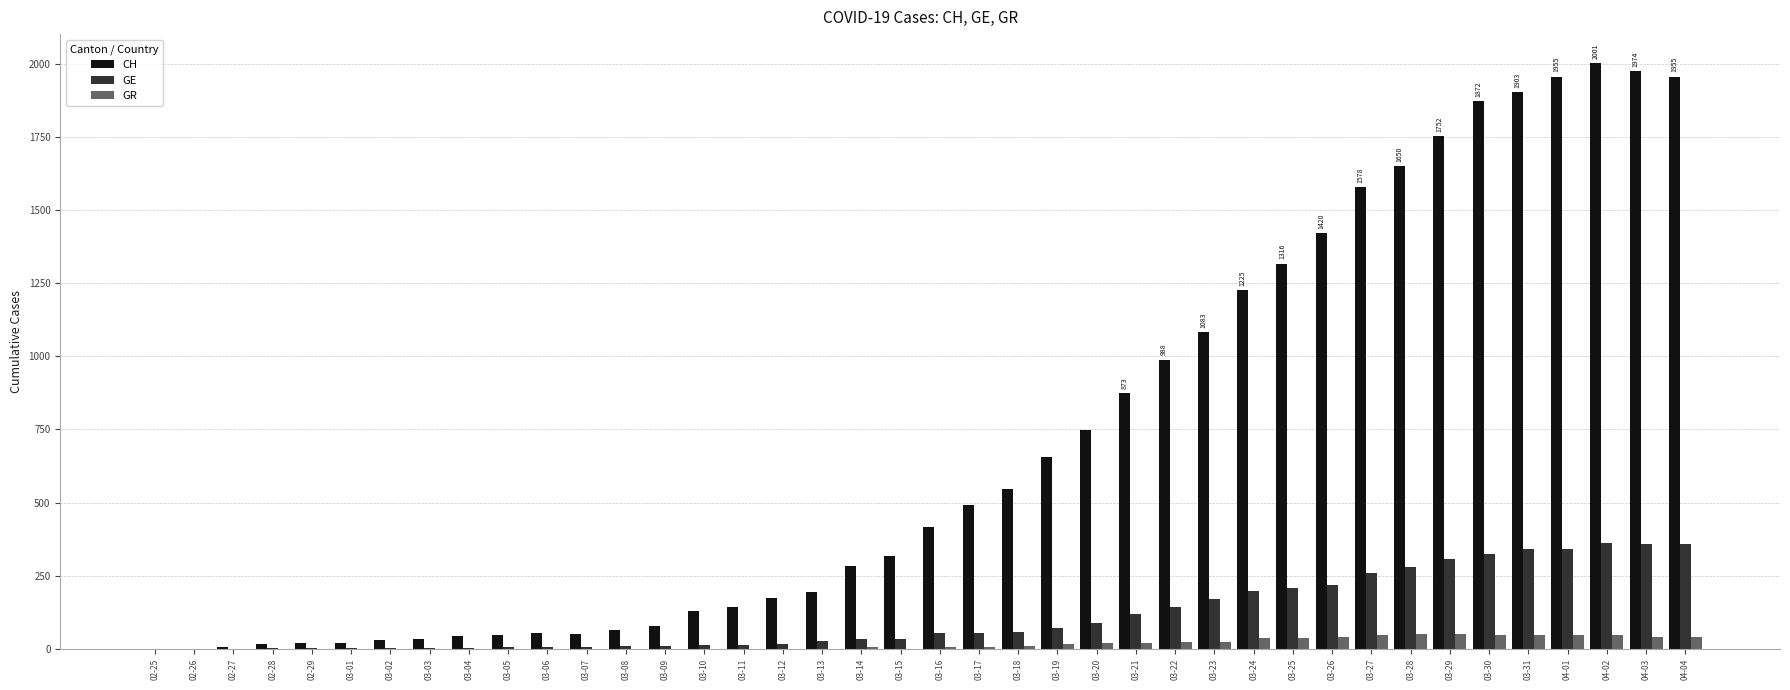

Between 03-01 and 03-17, which series saw the biggest shift?

CH